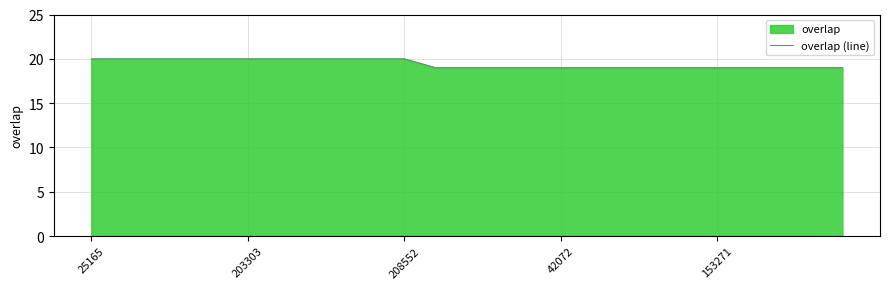

Is it true that the value at 153271 is 19?

True